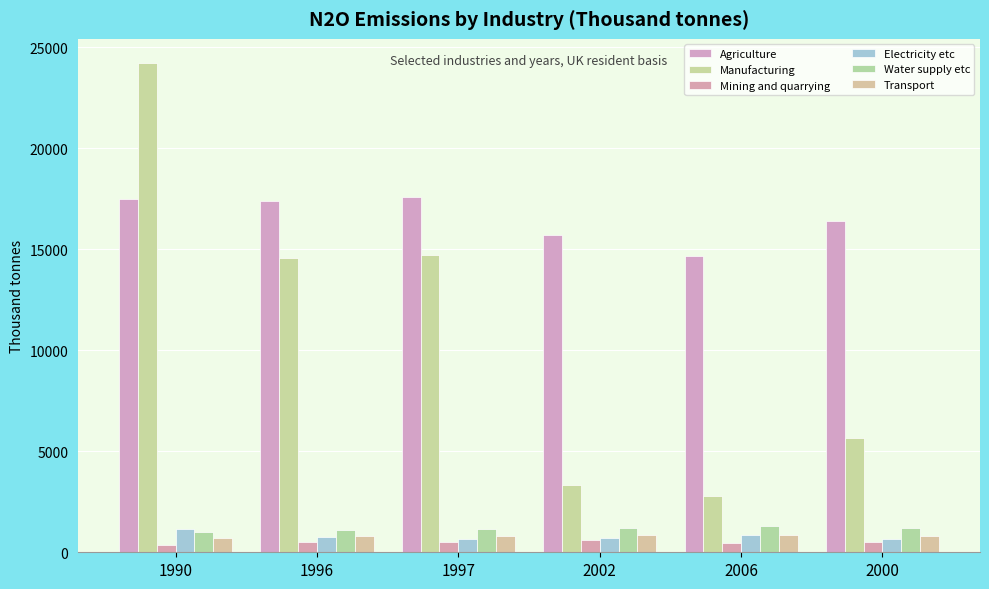

Reading right to left, extract all data points from this chart.

Agriculture: 2000=16418.0	2006=14684.0	2002=15712.3	1997=17589.6	1996=17384.6	1990=17472.0
Manufacturing: 2000=5644.8	2006=2764.9	2002=3335.2	1997=14733.9	1996=14562.8	1990=24213.4
Mining and quarrying: 2000=529.2	2006=439.4	2002=600.7	1997=521.1	1996=515.6	1990=353.5
Electricity etc: 2000=666.1	2006=835.0	2002=689.1	1997=665.9	1996=774.0	1990=1134.3
Water supply etc: 2000=1215.2	2006=1319.2	2002=1219.9	1997=1141.8	1996=1119.6	1990=995.7
Transport: 2000=814.8	2006=835.9	2002=865.8	1997=811.6	1996=816.8	1990=728.5